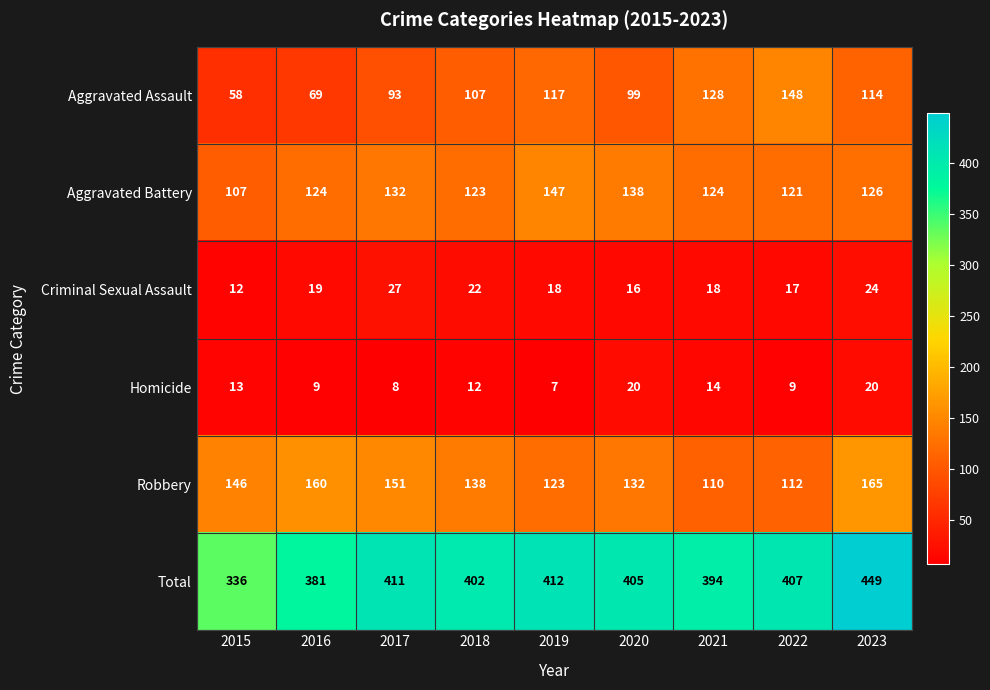

What is the spread (max minus min) of values at 2016?

372